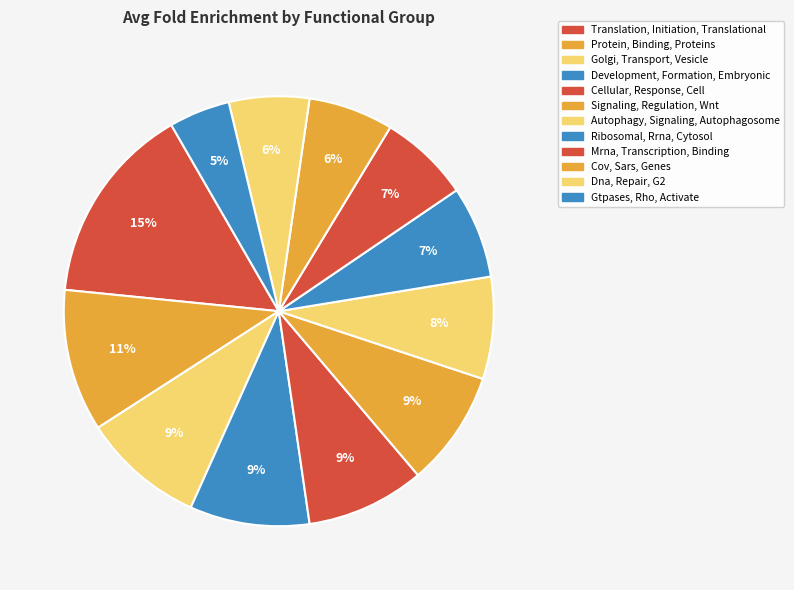

How many segments does this pie chart have?

12